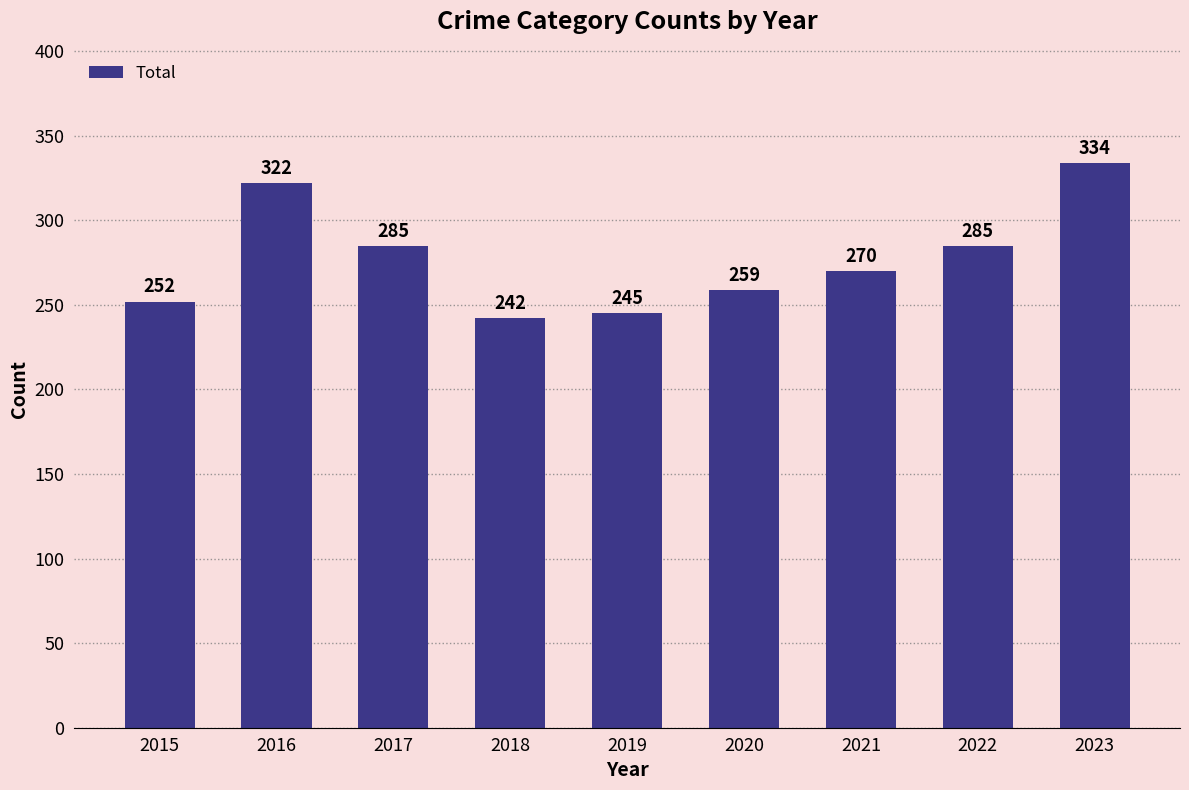

Which label corresponds to the largest value in the chart?

2023